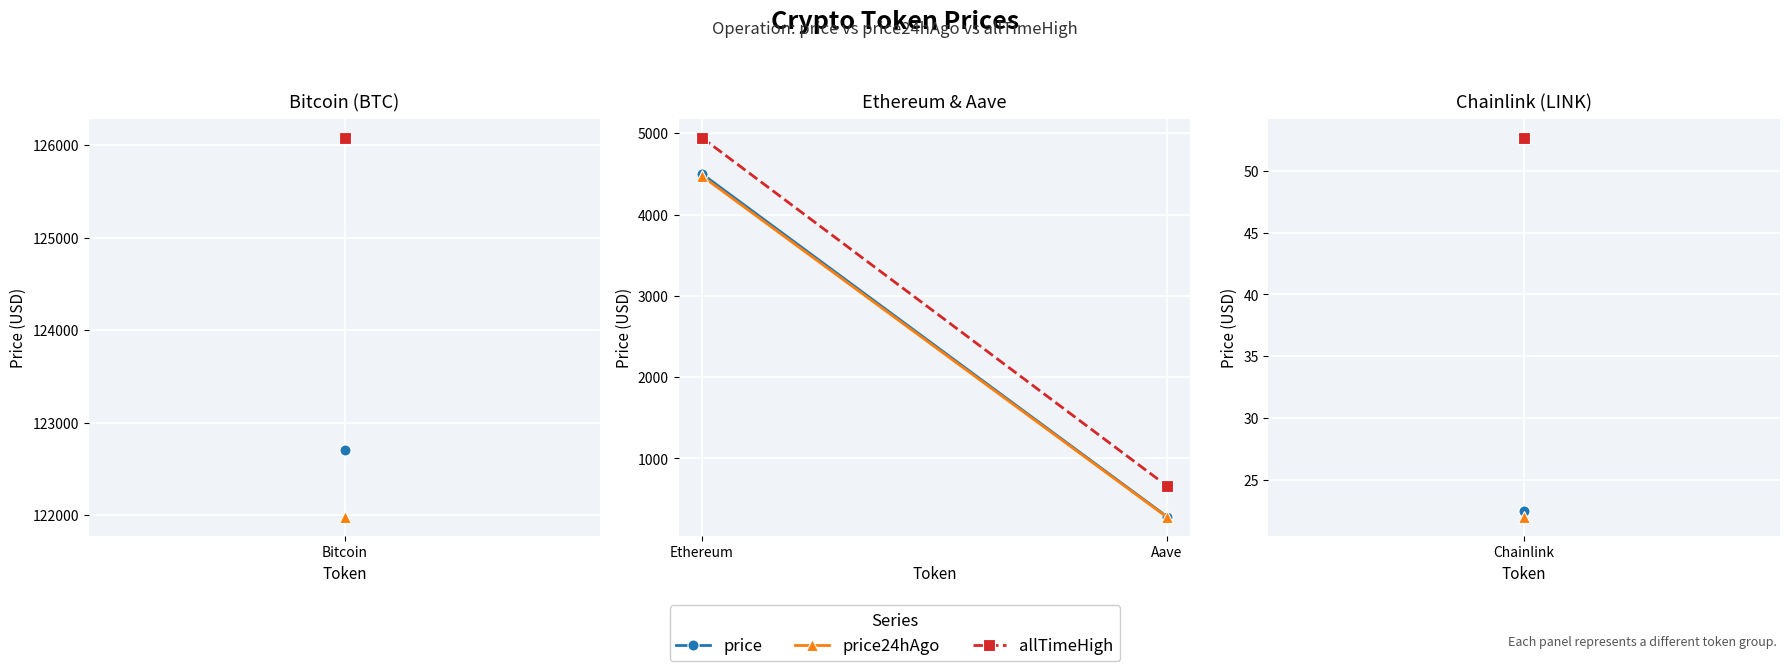

Is this an area chart (filled region under the line)?

No